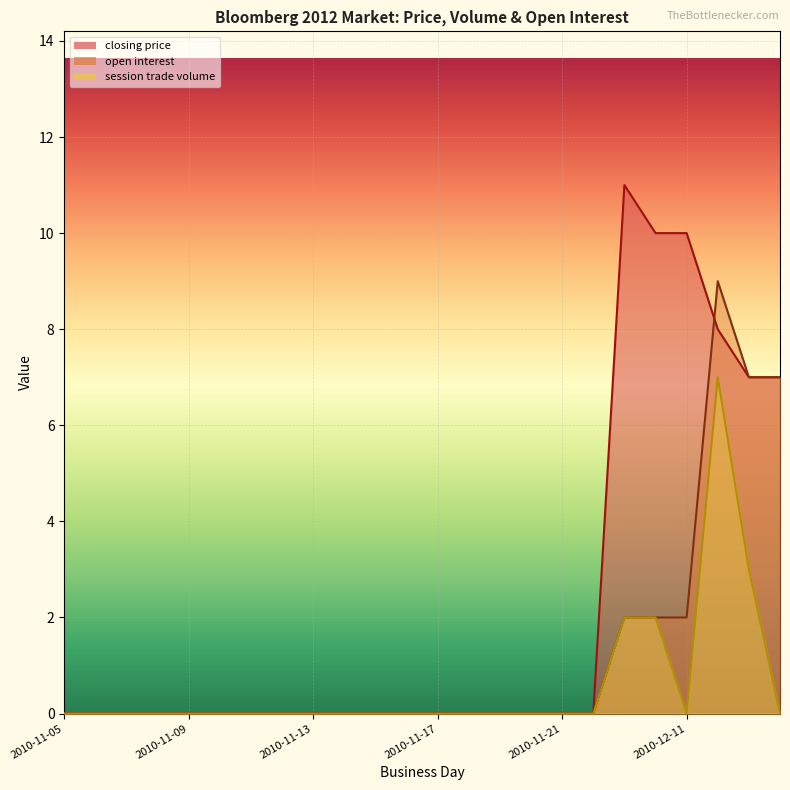

What is the total value across all series at 2010-12-13?

17